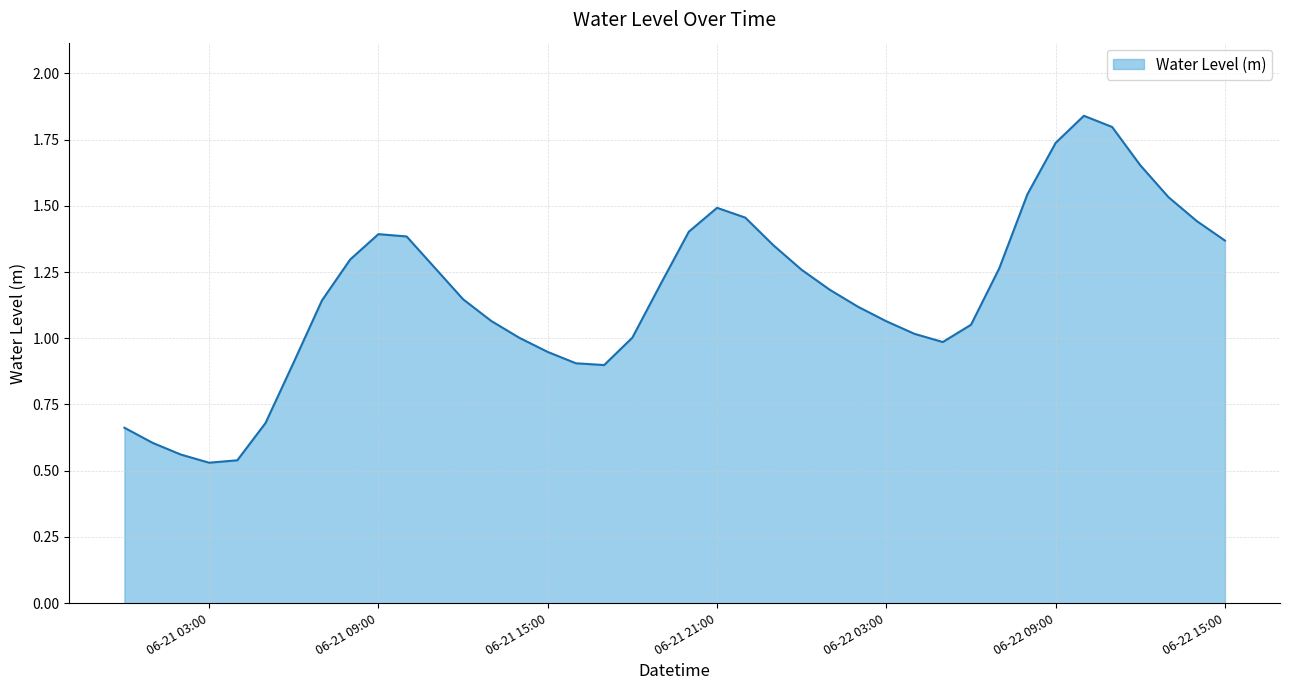

True or false: the data has more than 0 interior local peaks.

True